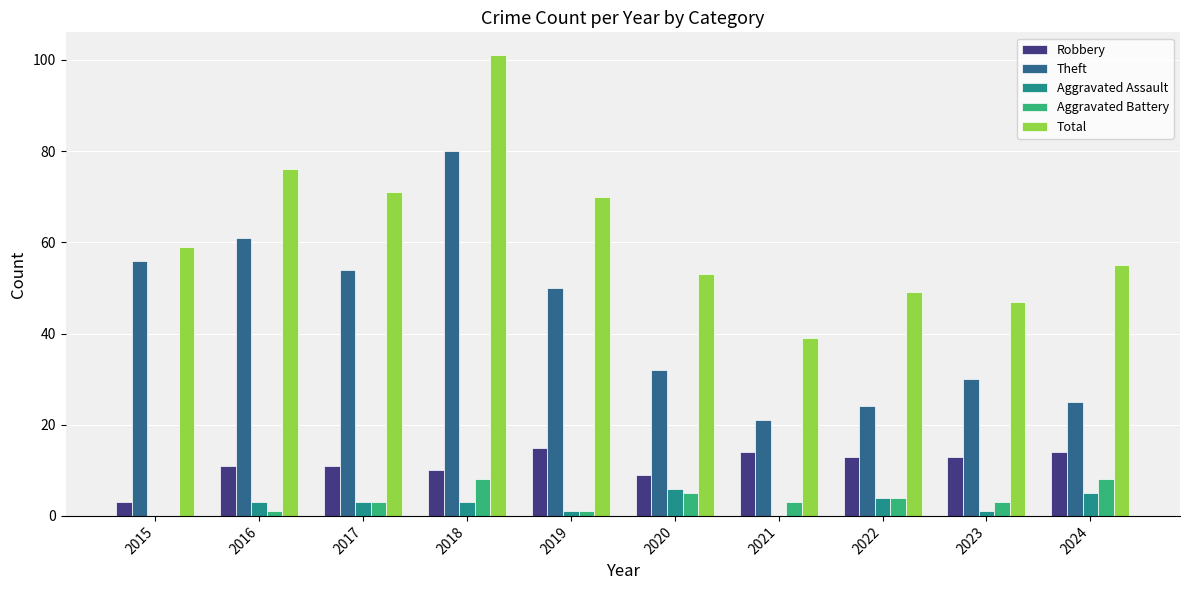

What is the difference between the Total values at 2019 and 2022?

21